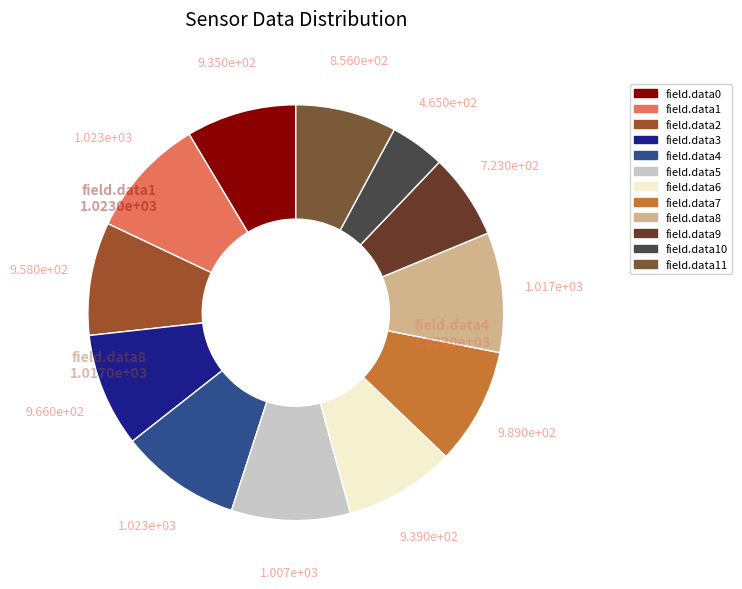

True or false: field.data11 accounts for 8% of the total.

True